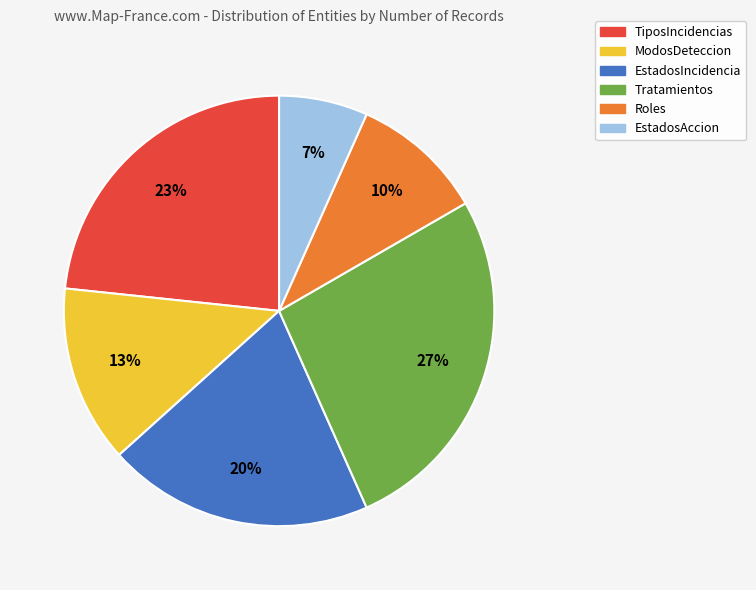

Does any single category account for the majority?

No